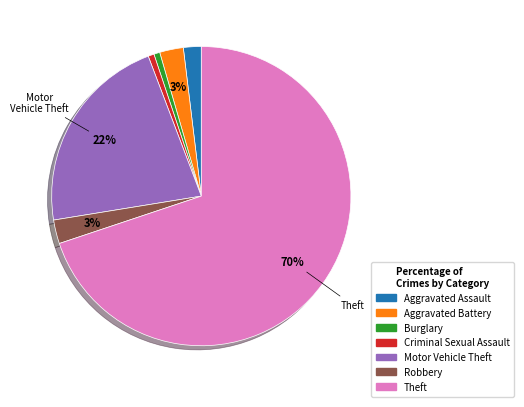

True or false: Robbery accounts for 3% of the total.

True